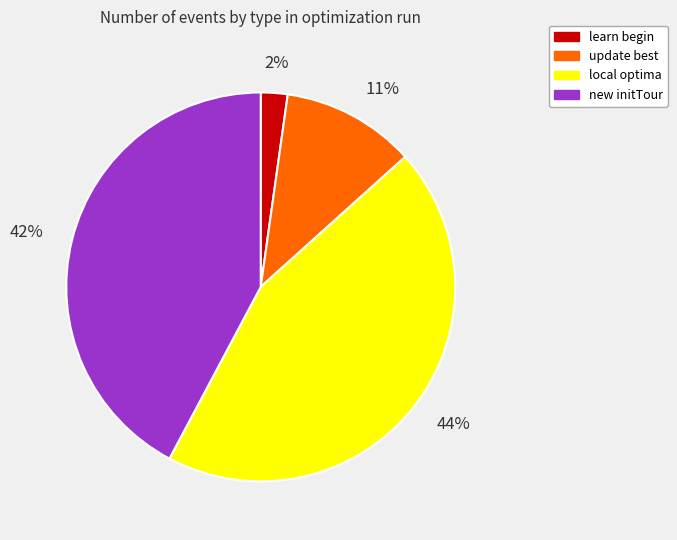

Between local optima and new initTour, which is larger?

local optima